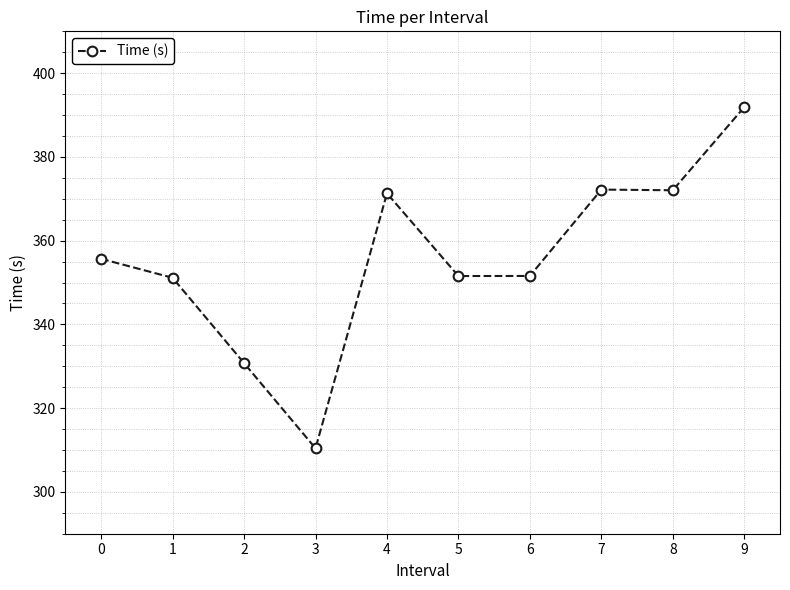

Read the value at 9.

391.9